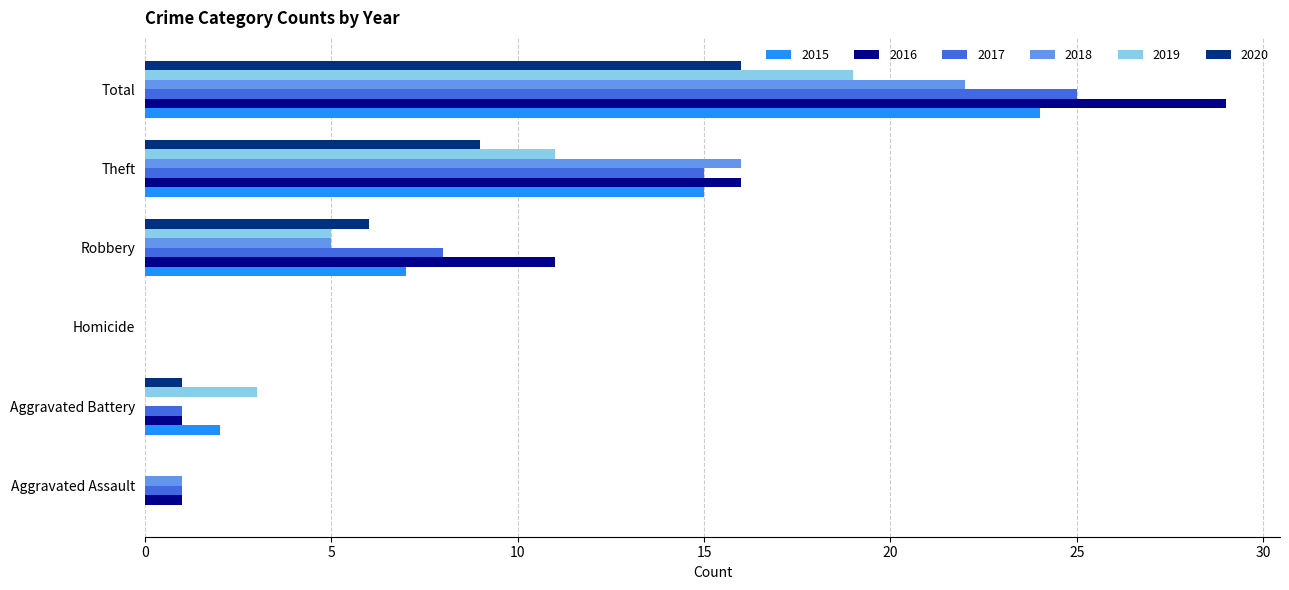

What is the maximum value for 2020?

16